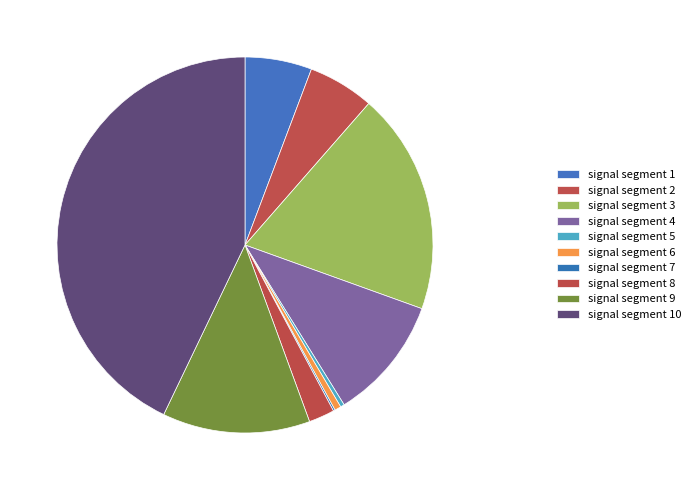

How many slices are in this pie chart?

10